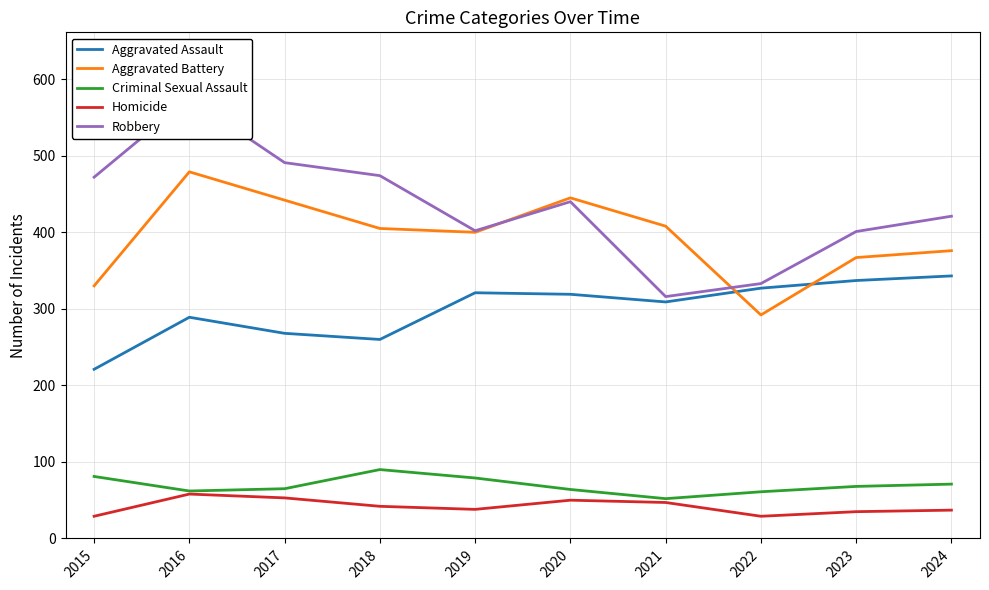

True or false: Aggravated Battery has more than 0 interior local peaks.

True